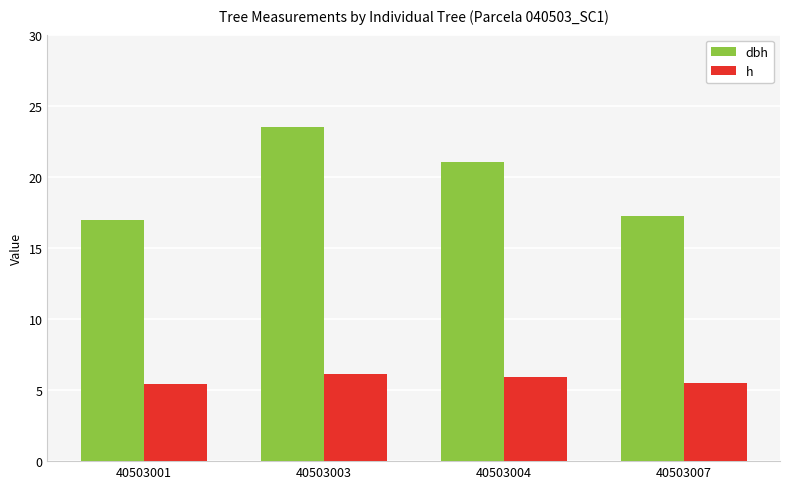

What is the sum of all dbh values?

78.8